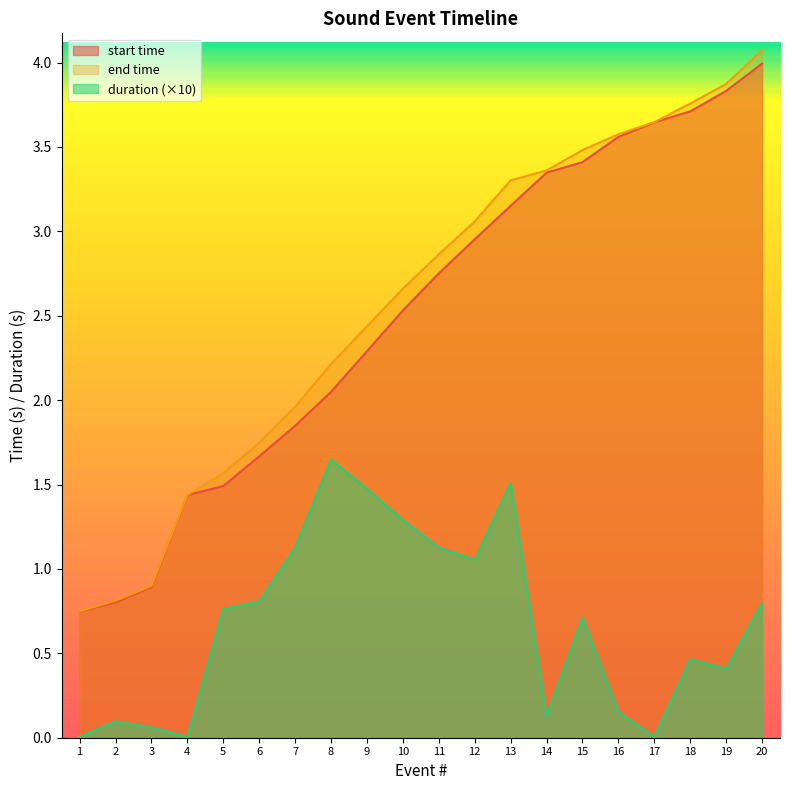

True or false: duration has more than 0 interior local peaks.

True